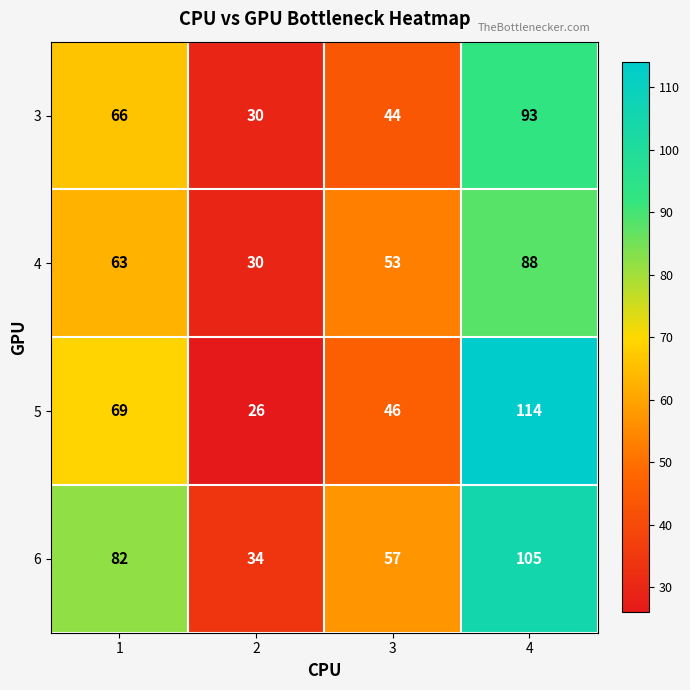

What is the total value across all series at 1?

280